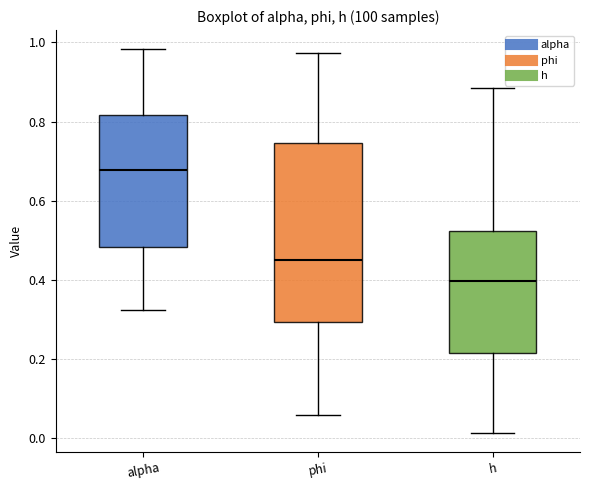

Which box's median line is the highest?

alpha